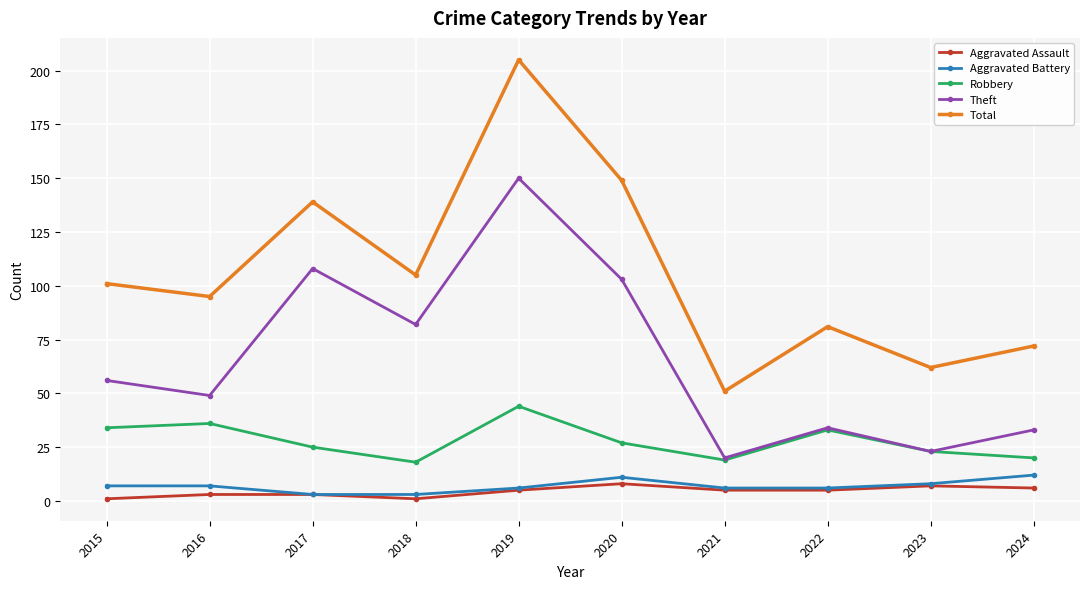

Does the chart display data point markers on the line(s)?

Yes